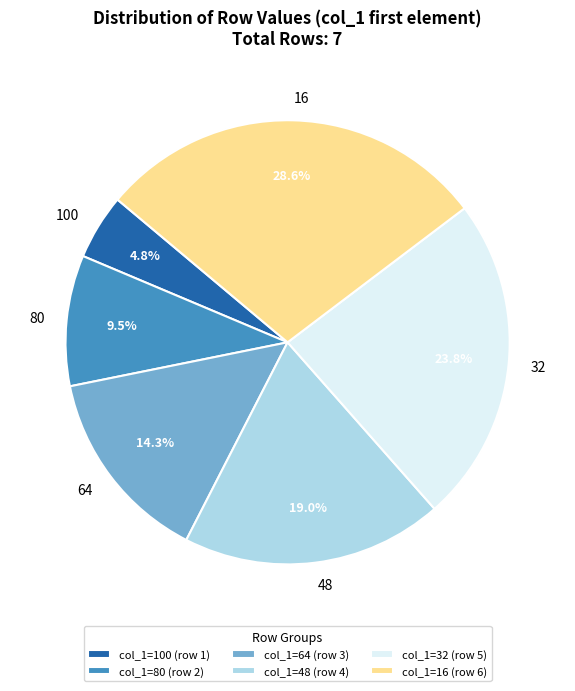

Between 16 and 32, which is larger?

16